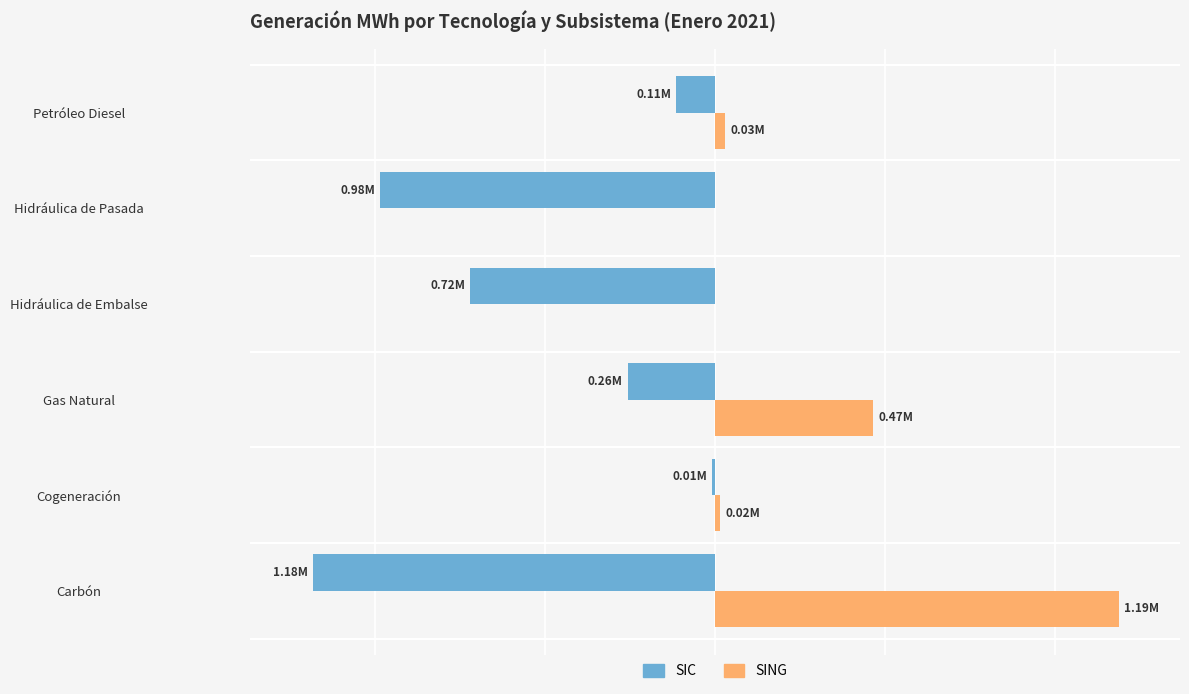

Which series has the widest spread of values?

SING